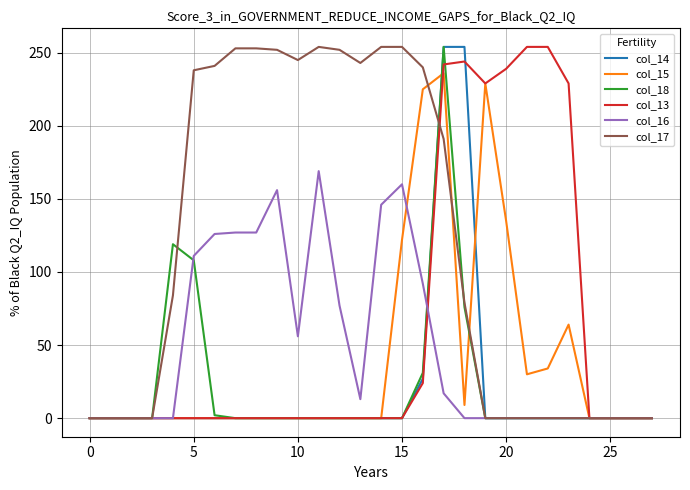

How many lines are shown in the chart?

6